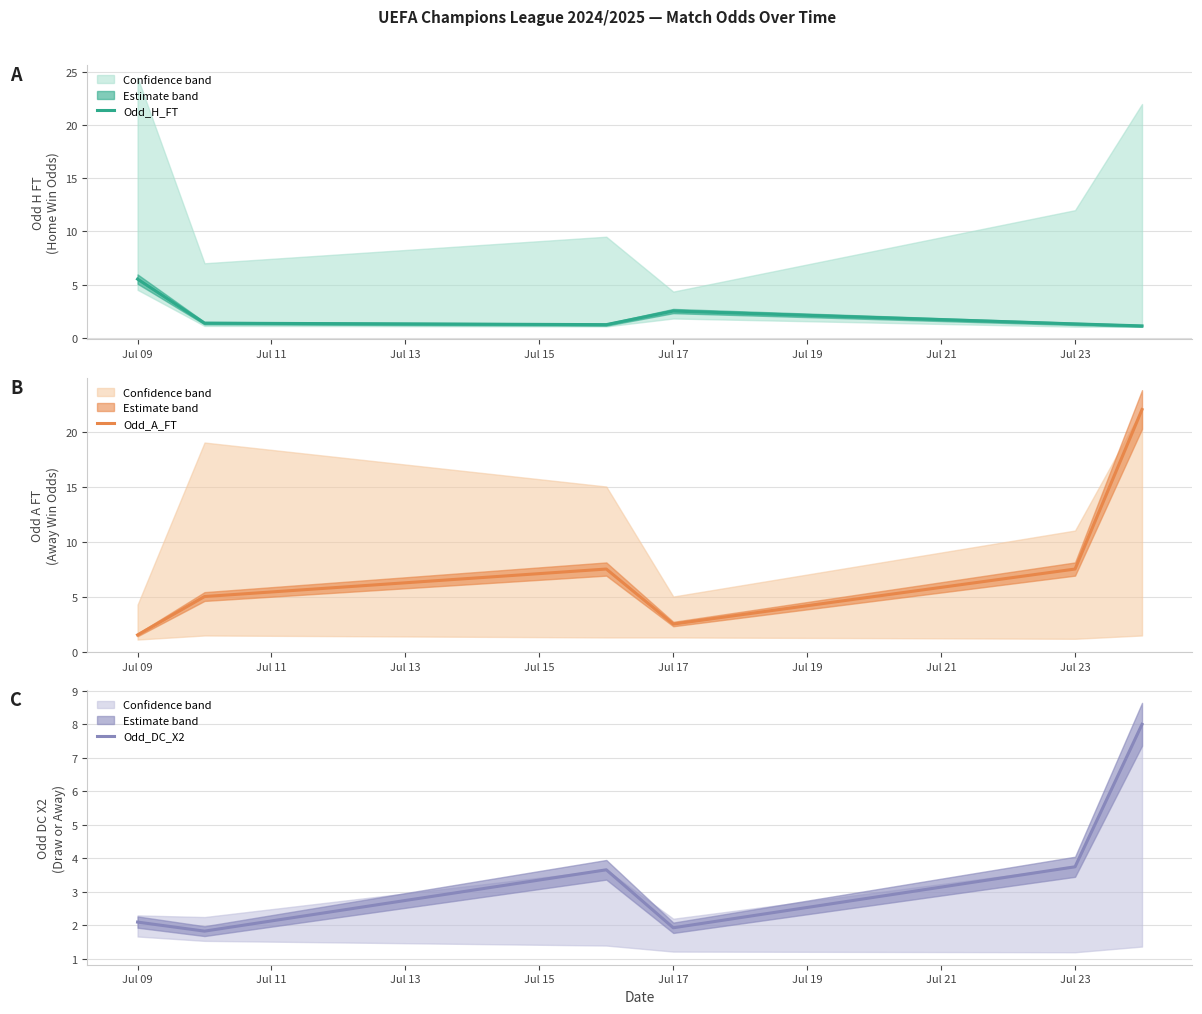

What is the maximum value for Odd_H_FT?

5.5